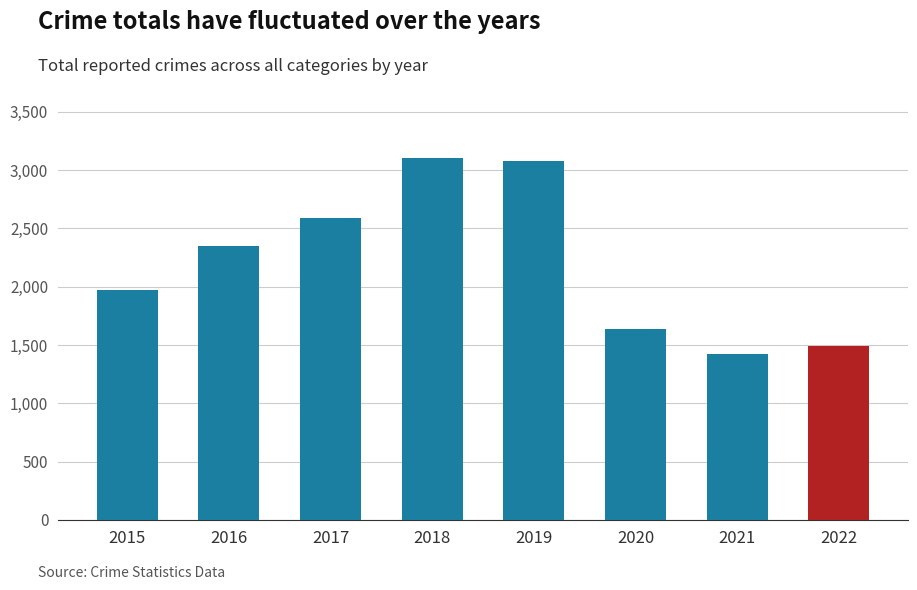

How many values are below 2352?

4